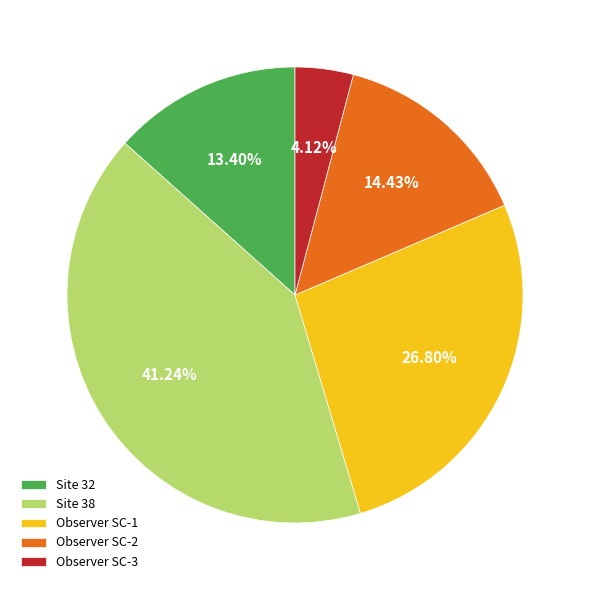

To the nearest percent, what is the average slice percentage?

20%